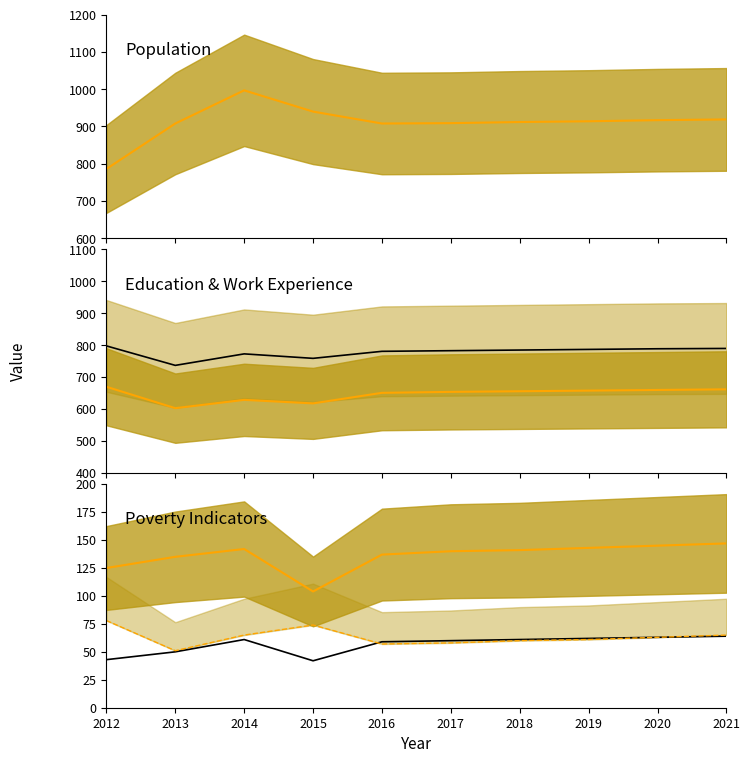

Which series has the widest spread of values?

Population (median)